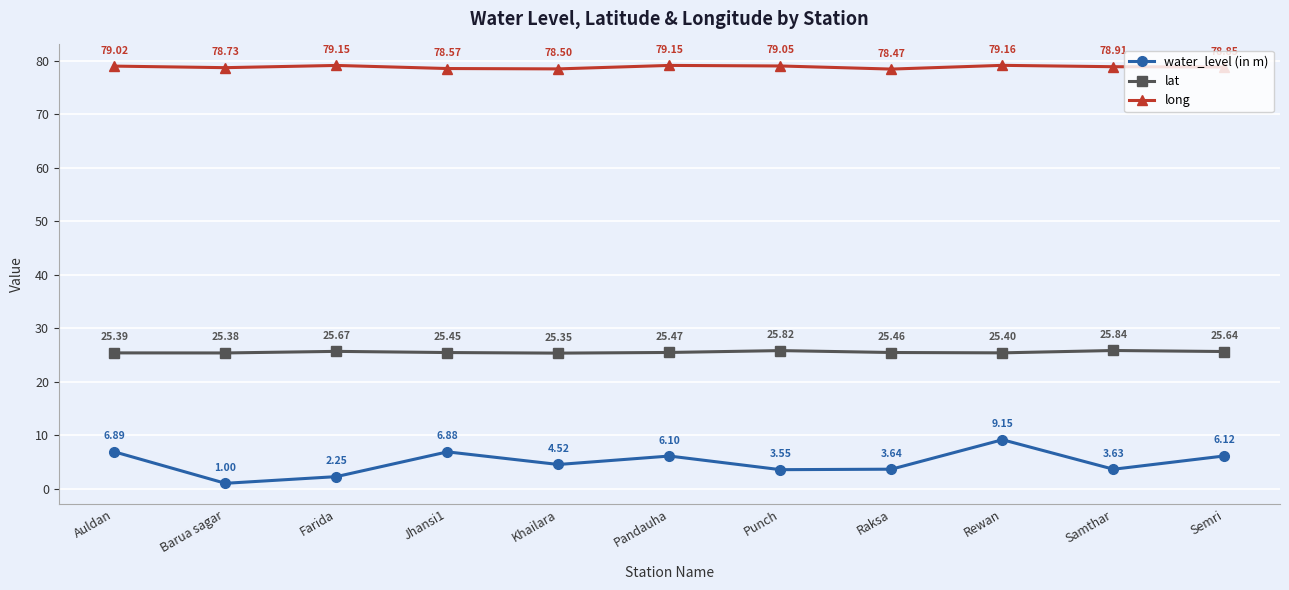

Which series changed the most between Rewan and Semri?

water_level (in m)